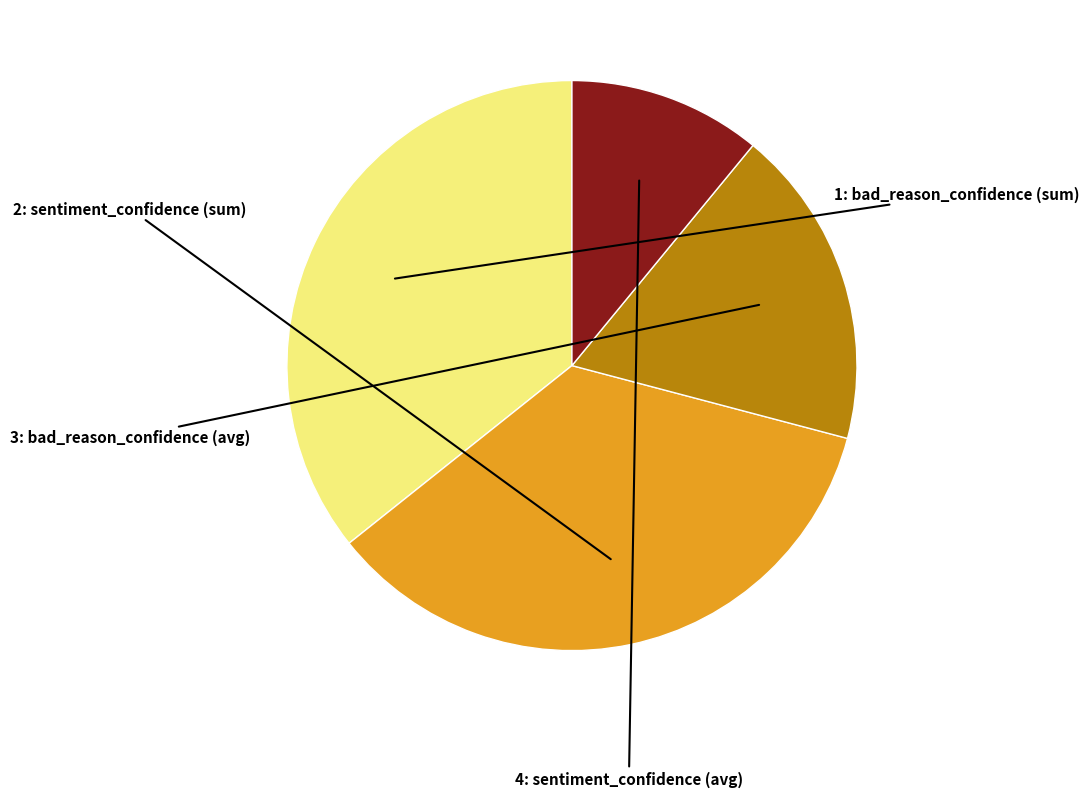

Does any single category account for the majority?

No